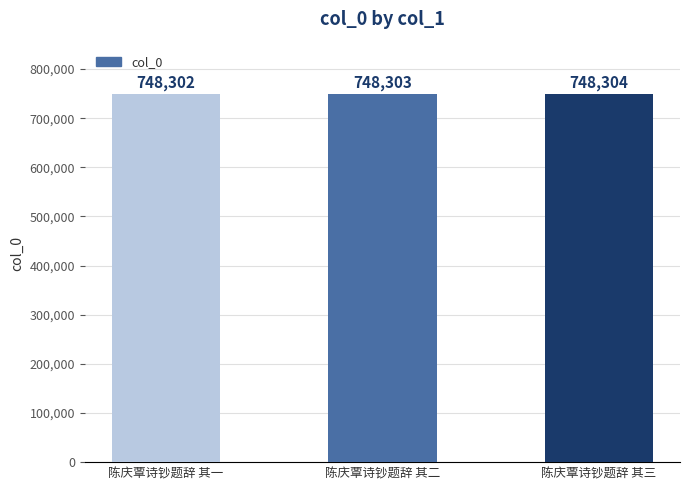

The chart shows a value of 748303 at 陈庆覃诗钞题辞 其二. True or false?

True